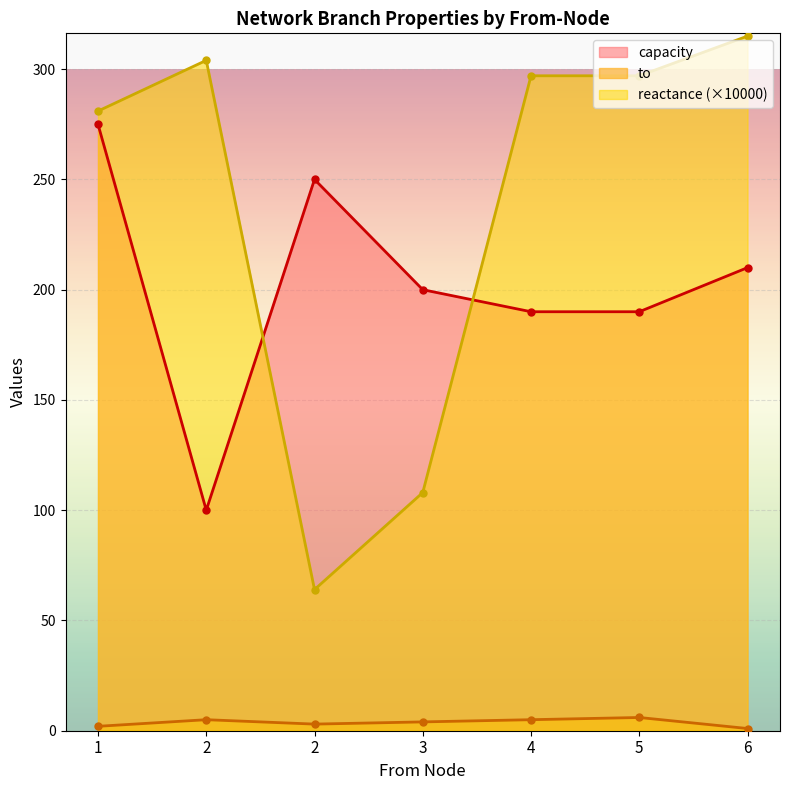

How many lines are shown in the chart?

3